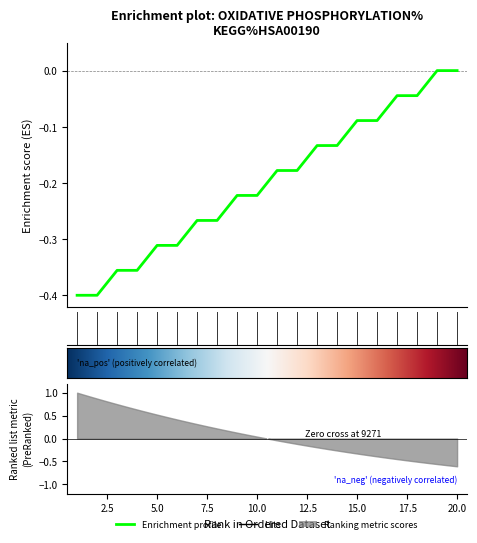

What is the sum of all values?

-4.0